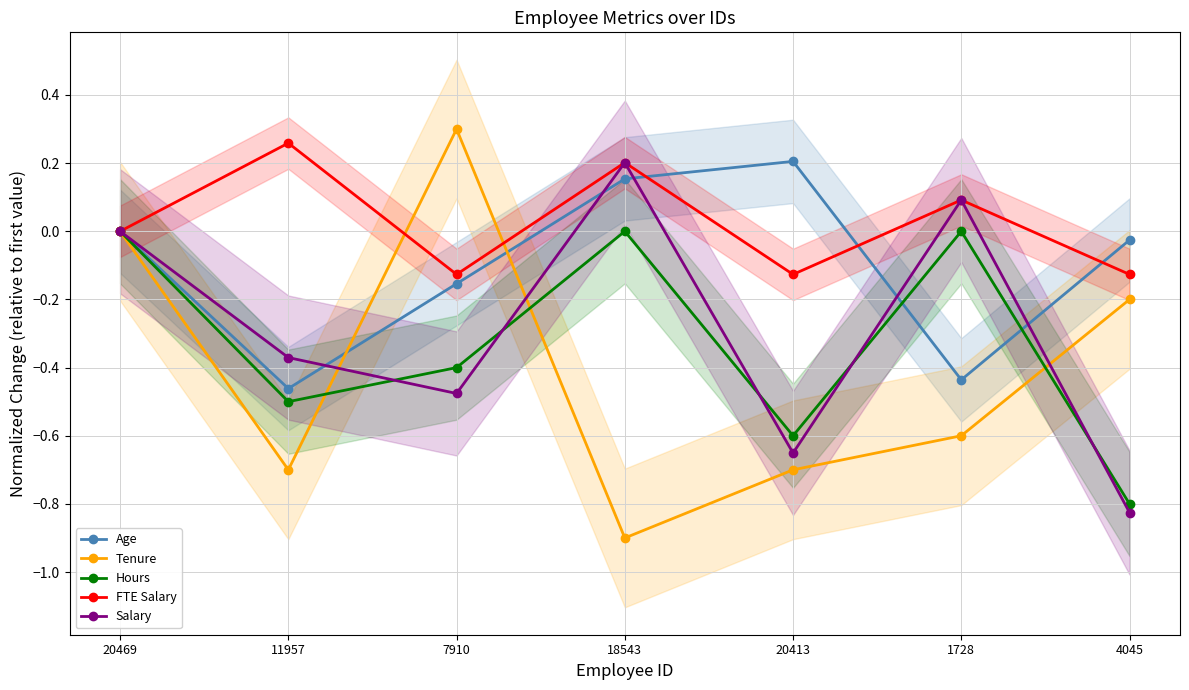

List the labels in order of Salary value, largest first.

18543, 1728, 20469, 11957, 7910, 20413, 4045